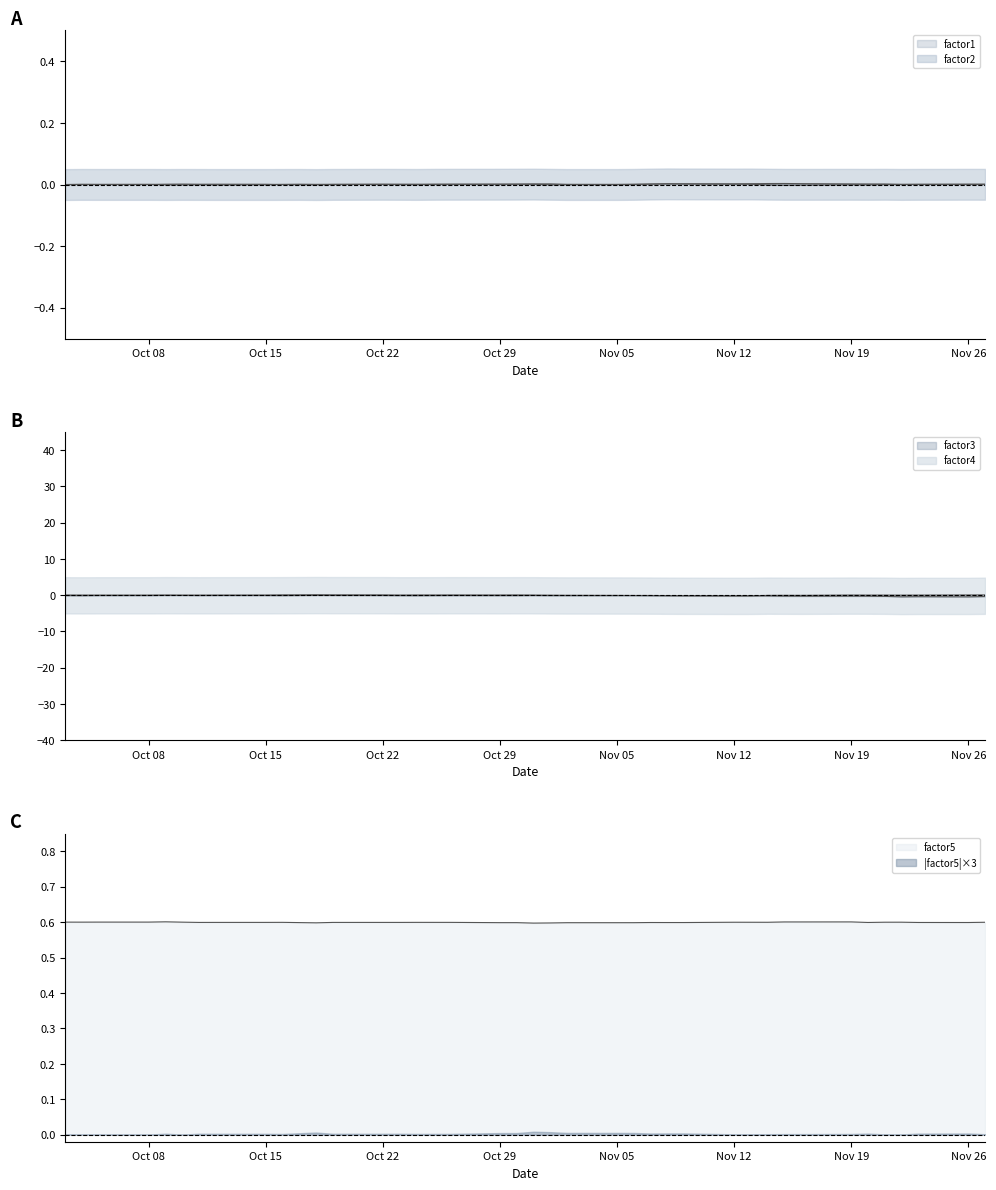

True or false: factor5 and factor1 intersect in this chart.

False